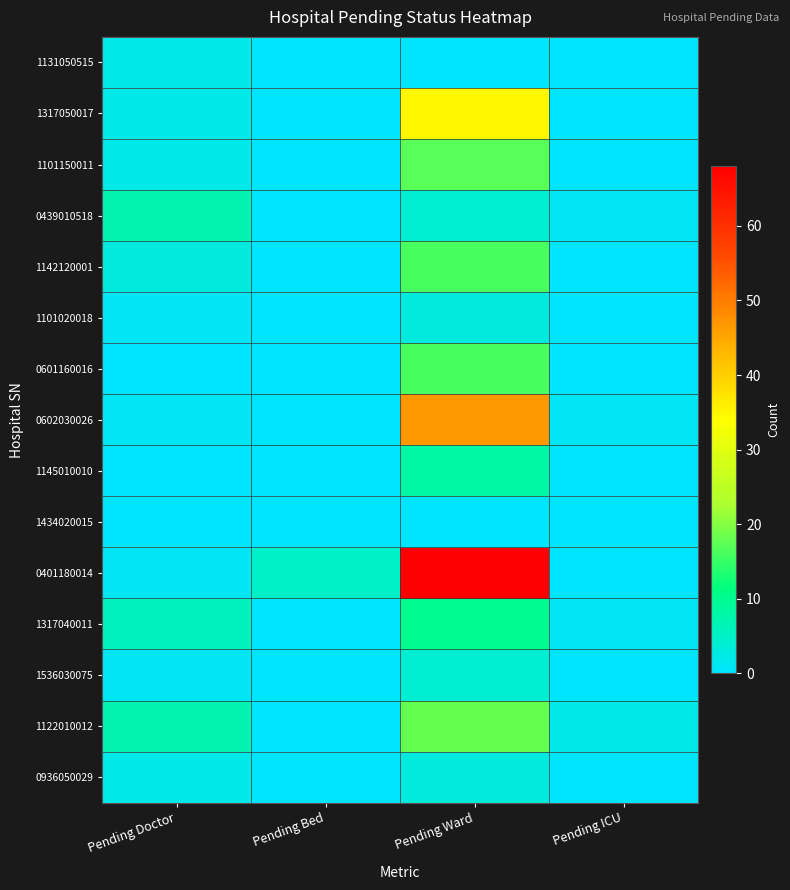

What is the total value across all series at Pending ICU?

5